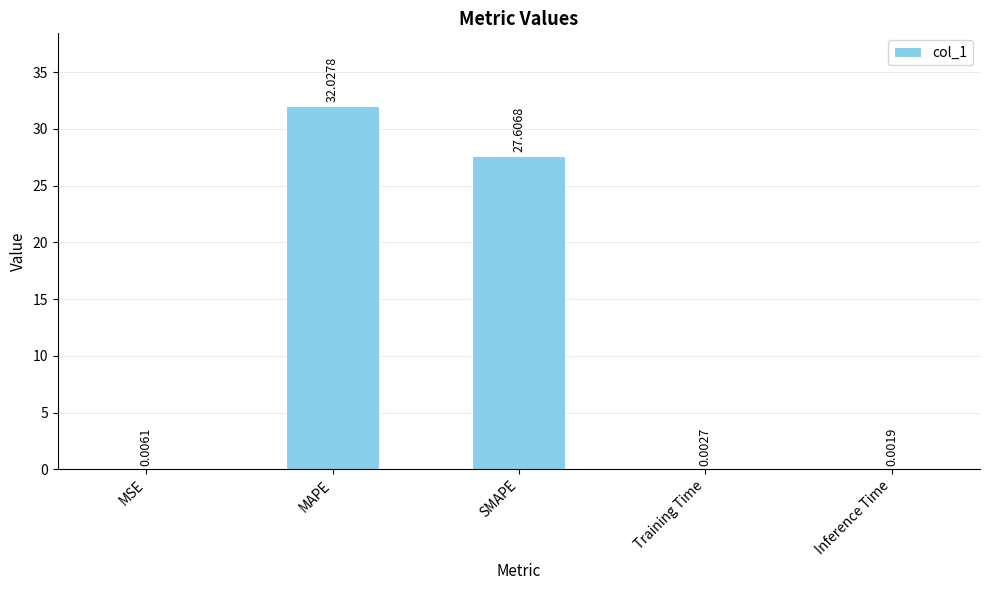

Is it true that the value at SMAPE is 27.6?

True